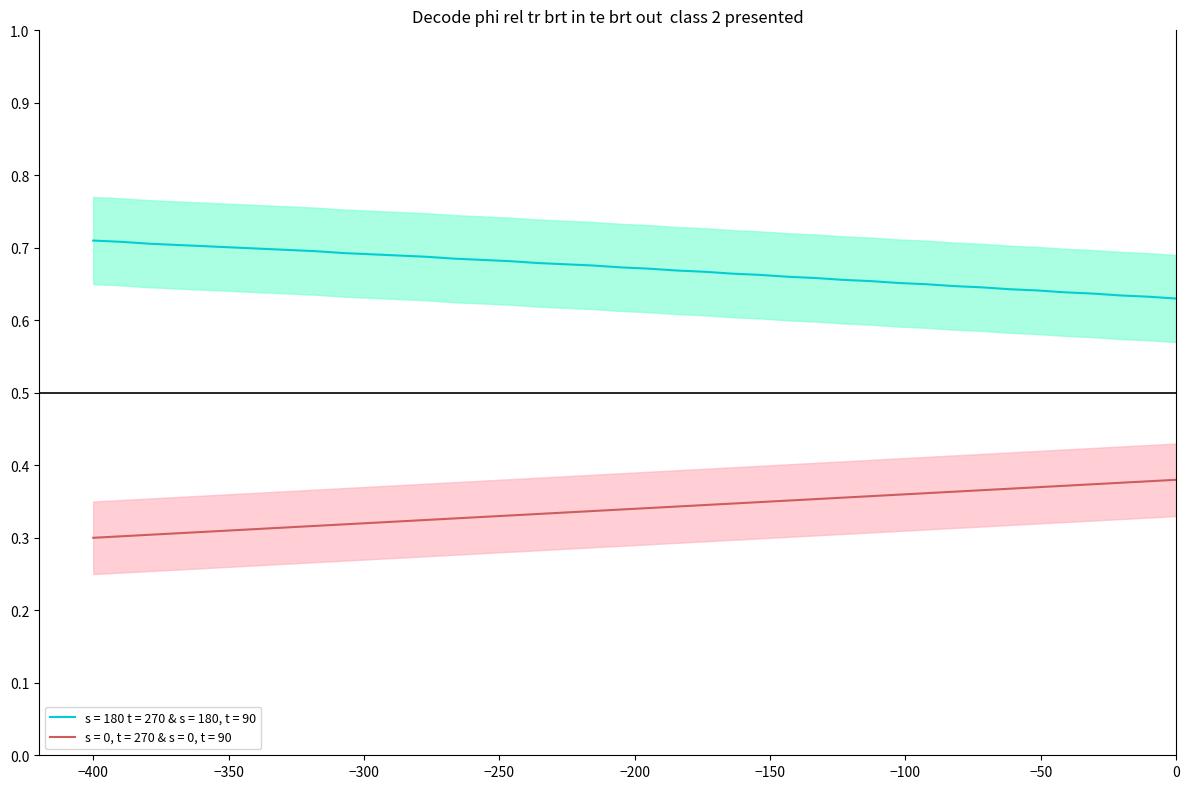

Which series changed the most between 66.2 and 67.2?

TIMESTAMP